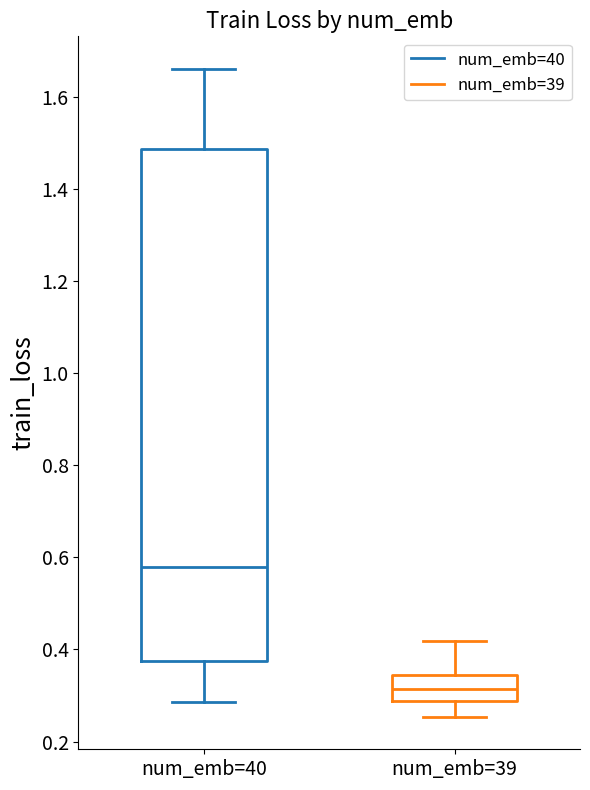

Reading left to right, transcribe this box plot: for each box, give where its median line is, the range the box spans, and where its two whiskers end, as read against the y-axis. The values are not printed on the chart, so give them approximately, as read against the axis.

num_emb=40: median 0.58, box 0.38 to 1.48, whiskers 0.28 to 1.66
num_emb=39: median 0.32, box 0.28 to 0.34, whiskers 0.26 to 0.42